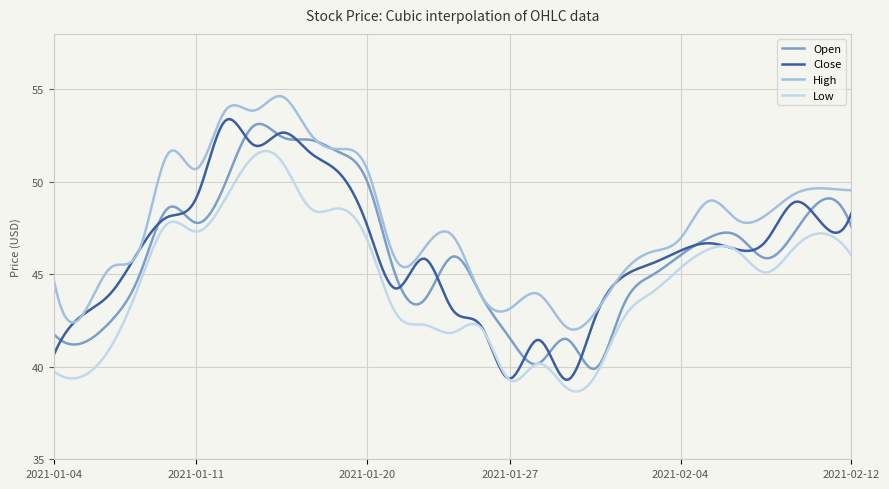

Which series has the widest spread of values?

Close